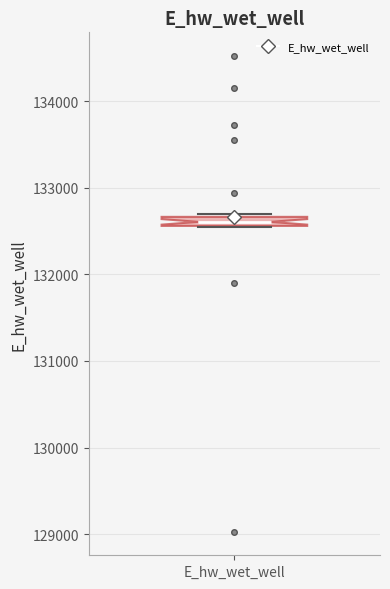

Where is the upper edge of the box for E_hw_wet_well on the y-axis? The values are not printed on the chart, so give them approximately, as read against the axis.

132700